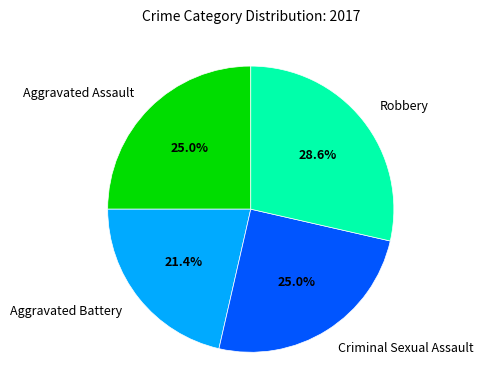

What is the smallest slice in the pie chart?

Aggravated Battery